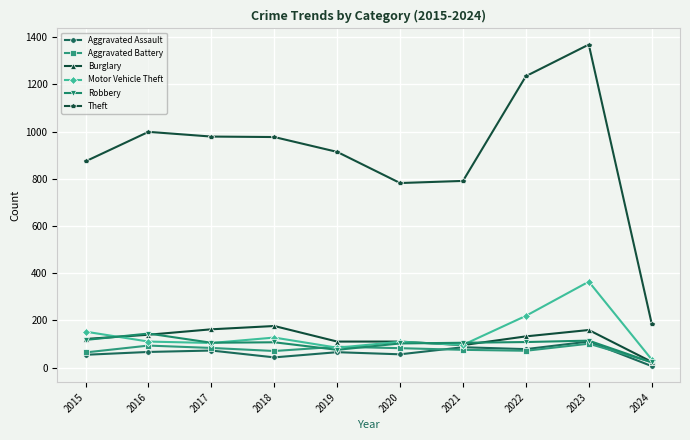

What is the highest value of the Aggravated Assault series?

110